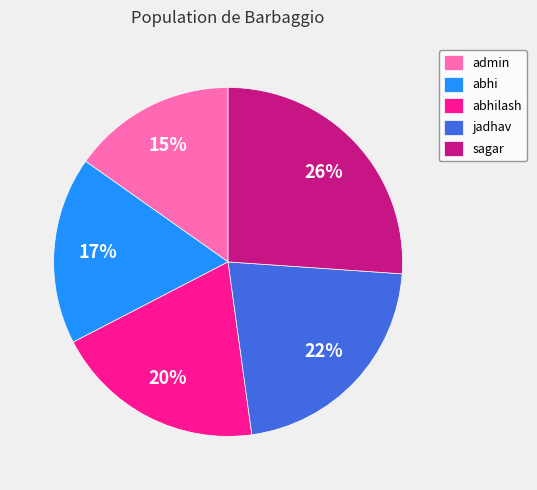

Which slice is the largest?

sagar